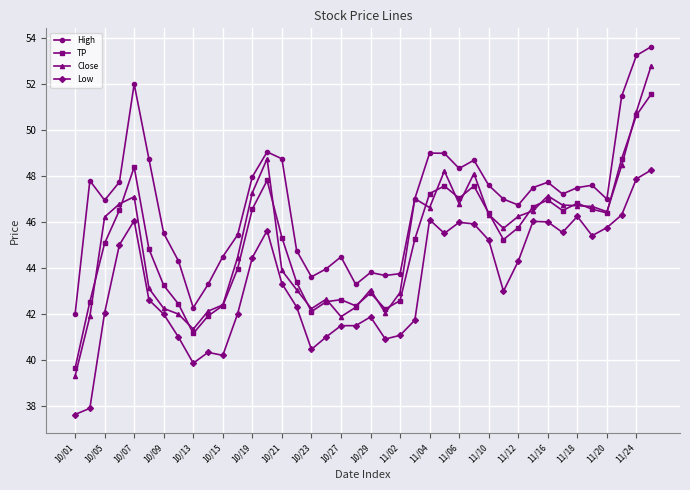

Count the number of data series in this chart.

4